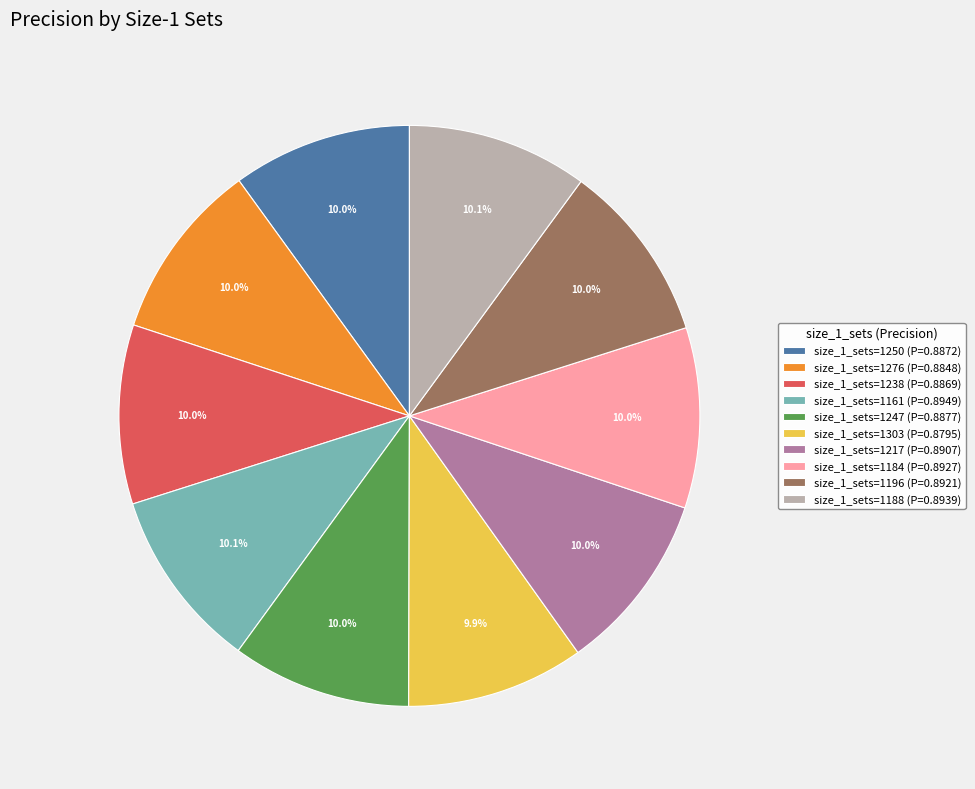

Do size_1_sets=1247 (P=0.8877) and size_1_sets=1250 (P=0.8872) together represent more than half of the pie?

No